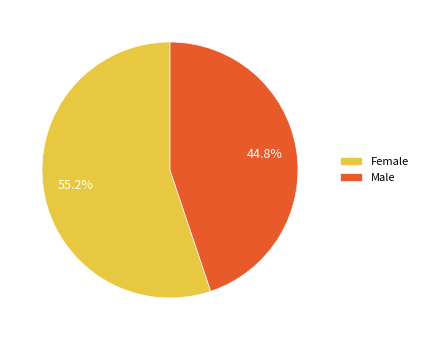

Is it true that Male is 55% of the pie?

False